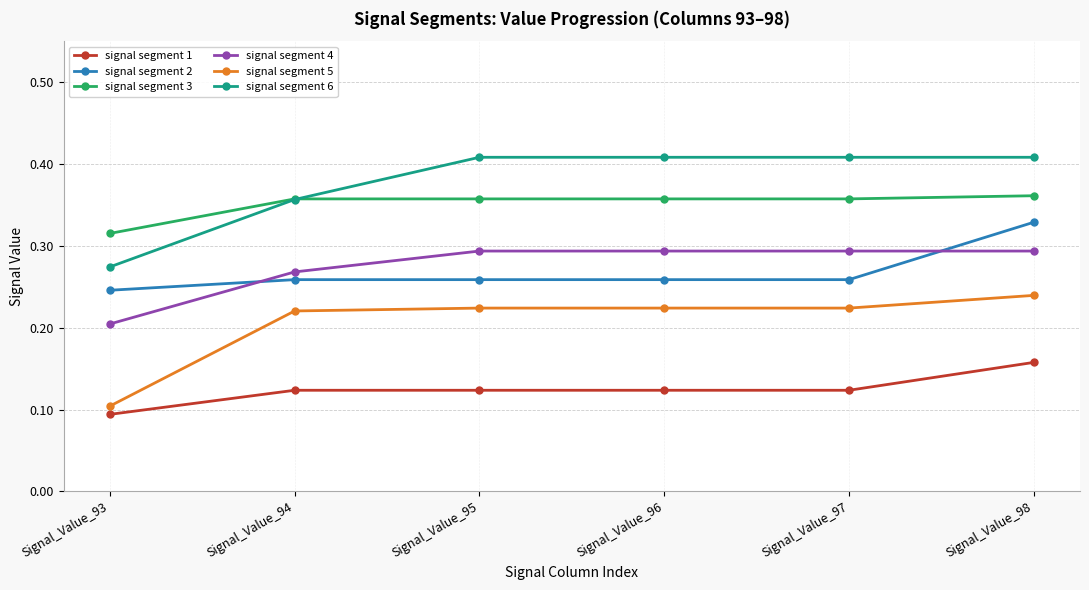

How many lines are shown in the chart?

6